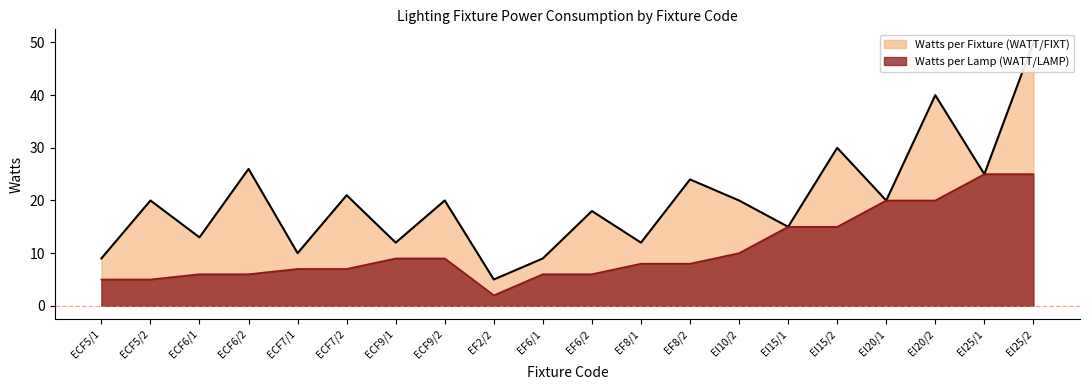

Which series has the largest range (max minus min)?

Watts per Fixture (WATT/FIXT)